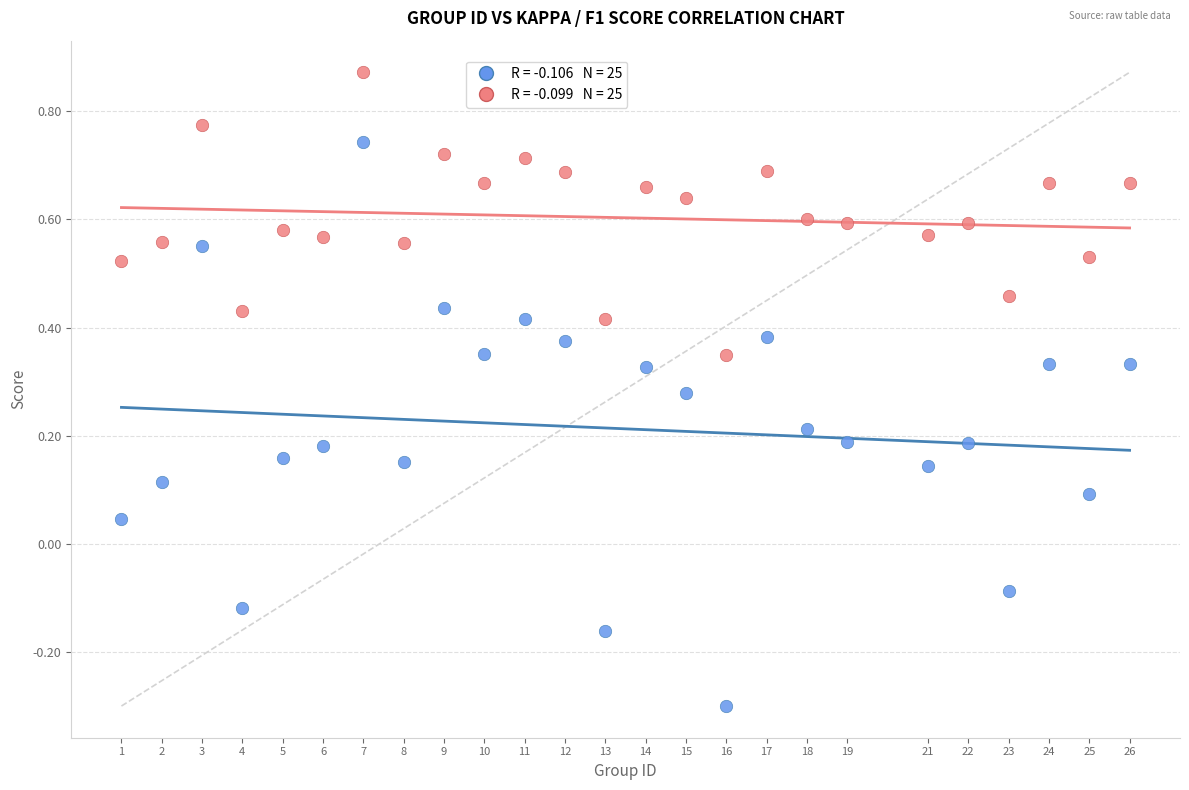

Across all data points, what is the range of X values (max minus min)?

25.0